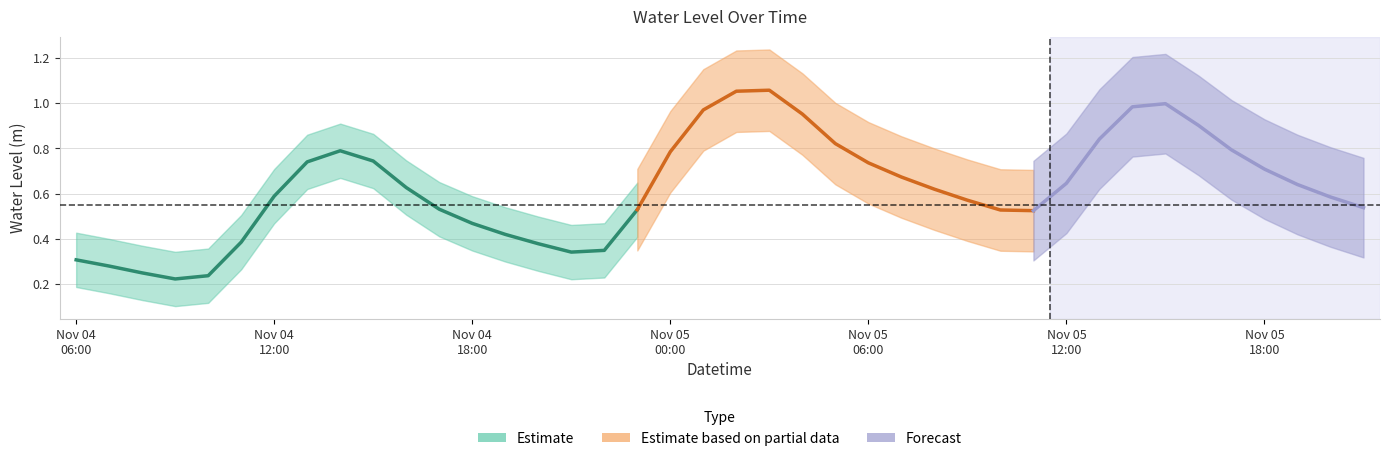

True or false: the data shows 0.5 at 2024-11-04 23:00.

True